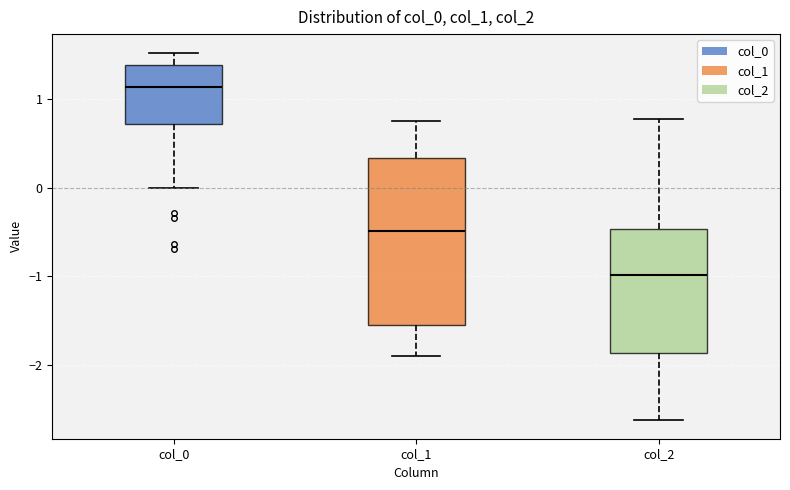

Reading left to right, transcribe this box plot: for each box, give where its median line is, the range the box spans, and where its two whiskers end, as read against the y-axis. The values are not printed on the chart, so give them approximately, as read against the axis.

col_0: median 1.1, box 0.7 to 1.4, whiskers 0.0 to 1.5
col_1: median -0.5, box -1.6 to 0.3, whiskers -1.9 to 0.7
col_2: median -1.0, box -1.9 to -0.5, whiskers -2.6 to 0.8